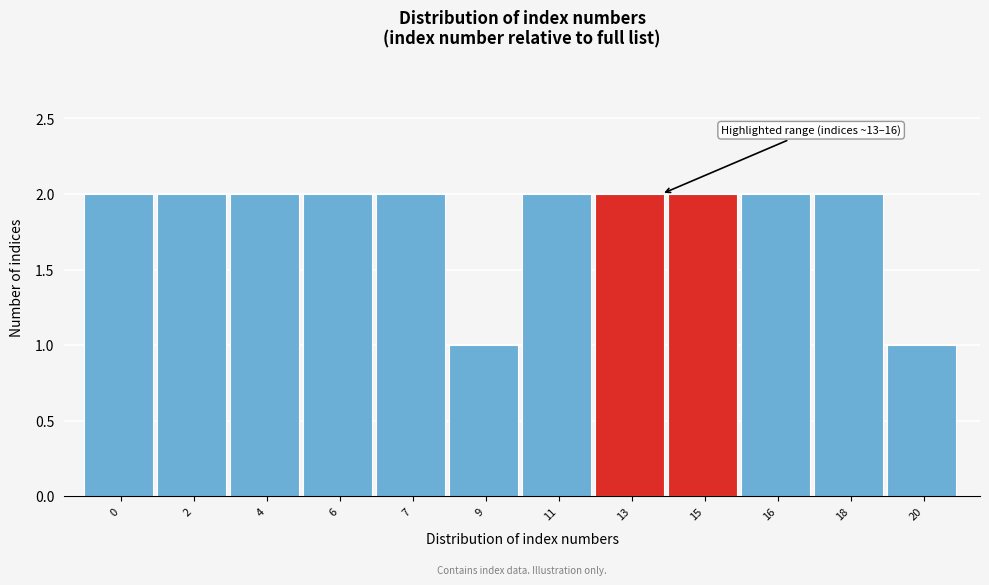

Reading left to right, transcribe all the data shown in this chart.

2	2	2	2	2	1	2	2	2	2	2	1